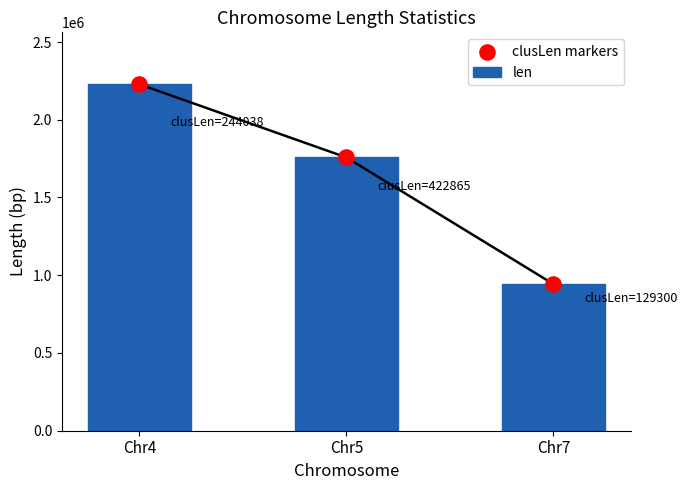

Which series has the largest total across all categories?

len